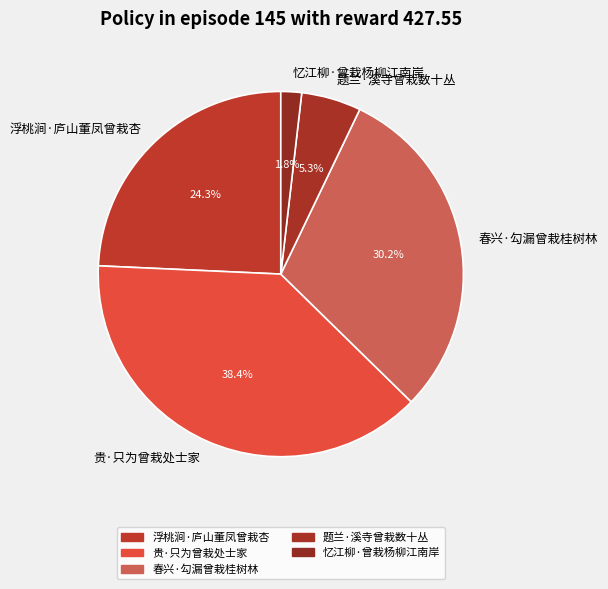

Count the number of slices in the pie.

5